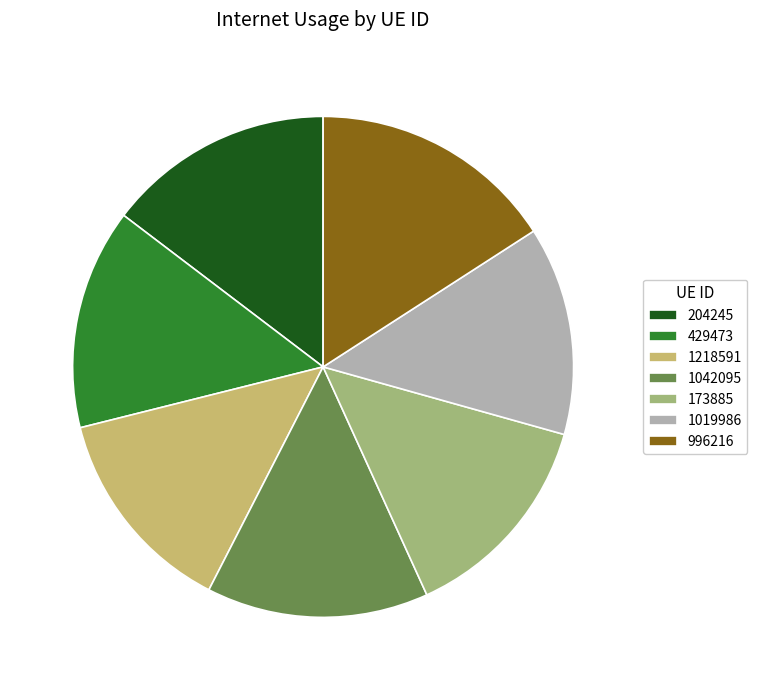

Which slice is the largest?

996216